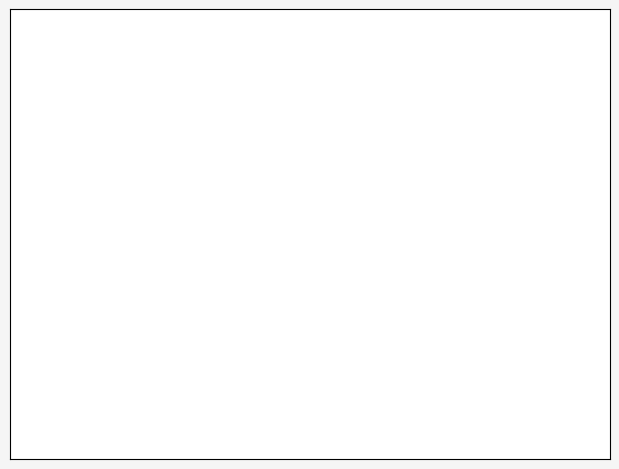

Between Displays & Coolers and Shelf & Availability, which is larger?

Displays & Coolers